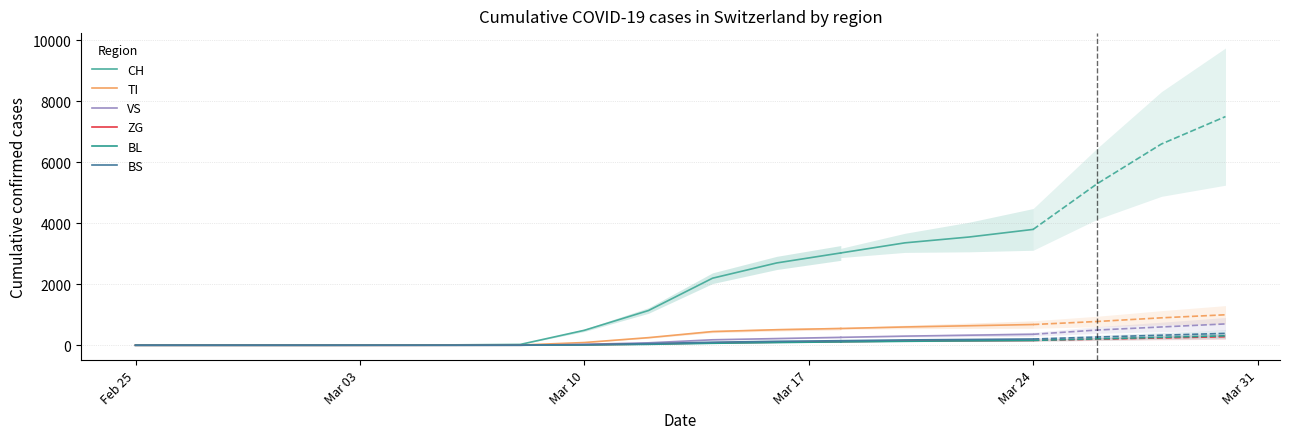

How many lines are shown in the chart?

6